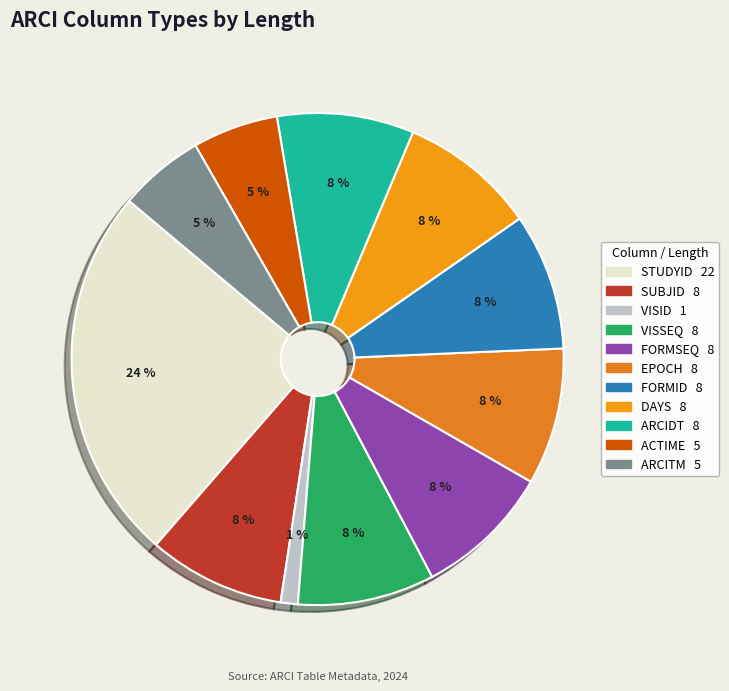

True or false: SUBJID accounts for 22% of the total.

False